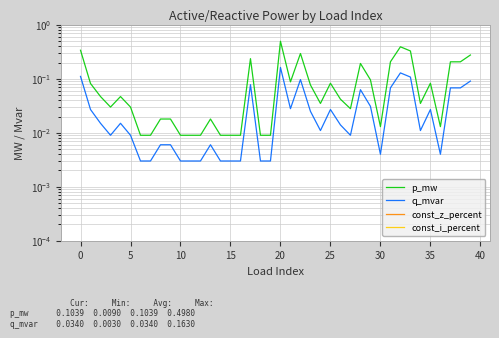

How many lines are shown in the chart?

4